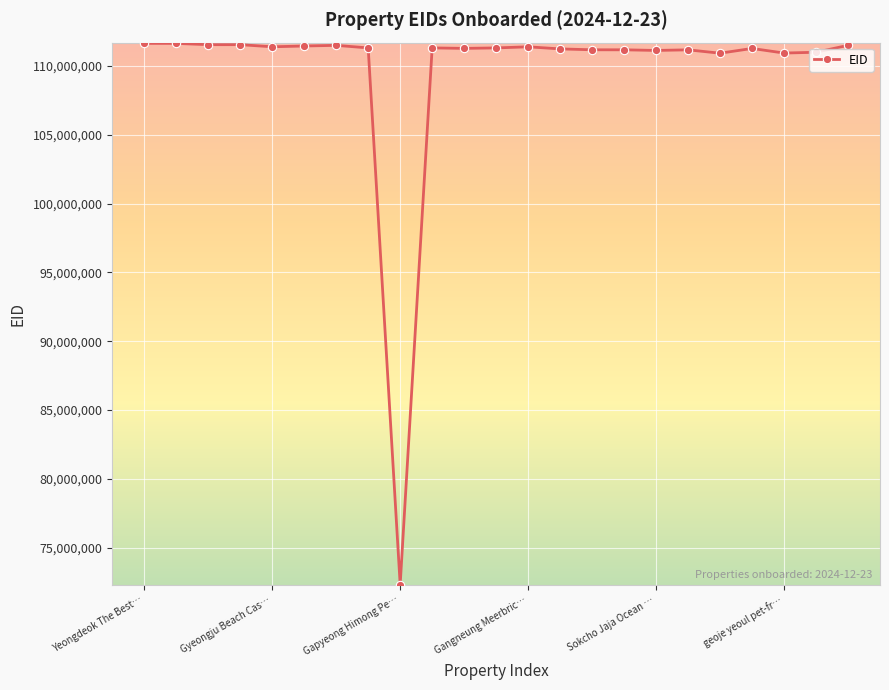

True or false: there are more than 0 points higher than both neighbors.

True